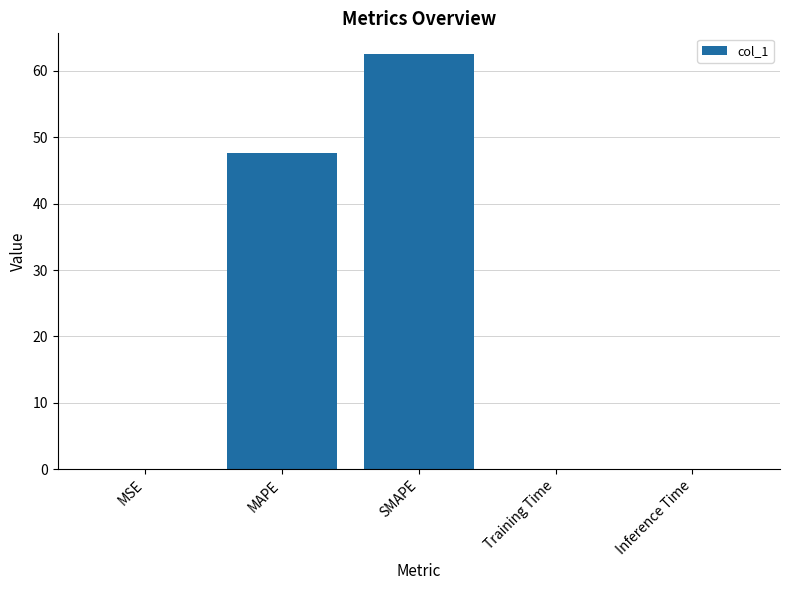

Which has a higher value, Inference Time or SMAPE?

SMAPE